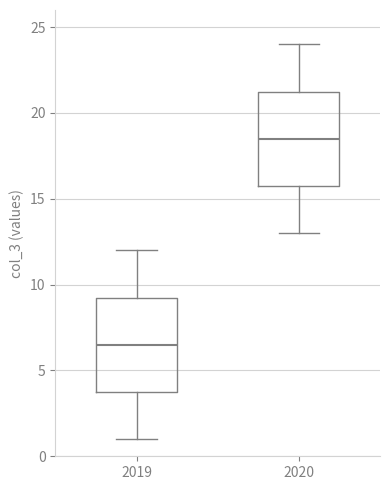

Where does the lower whisker of the box at x = 2019 end on the y-axis? The values are not printed on the chart, so give them approximately, as read against the axis.

1.0